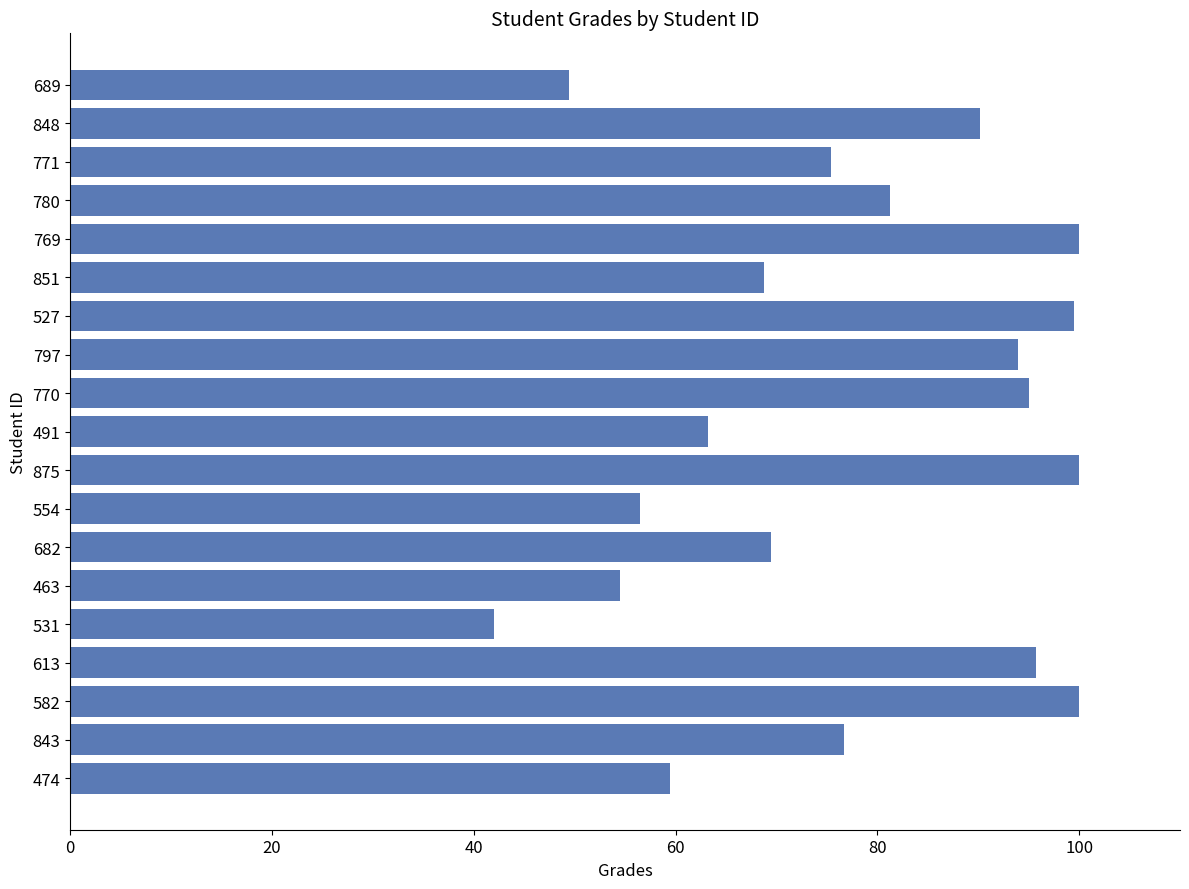

What is the maximum value shown in the chart?

100.0